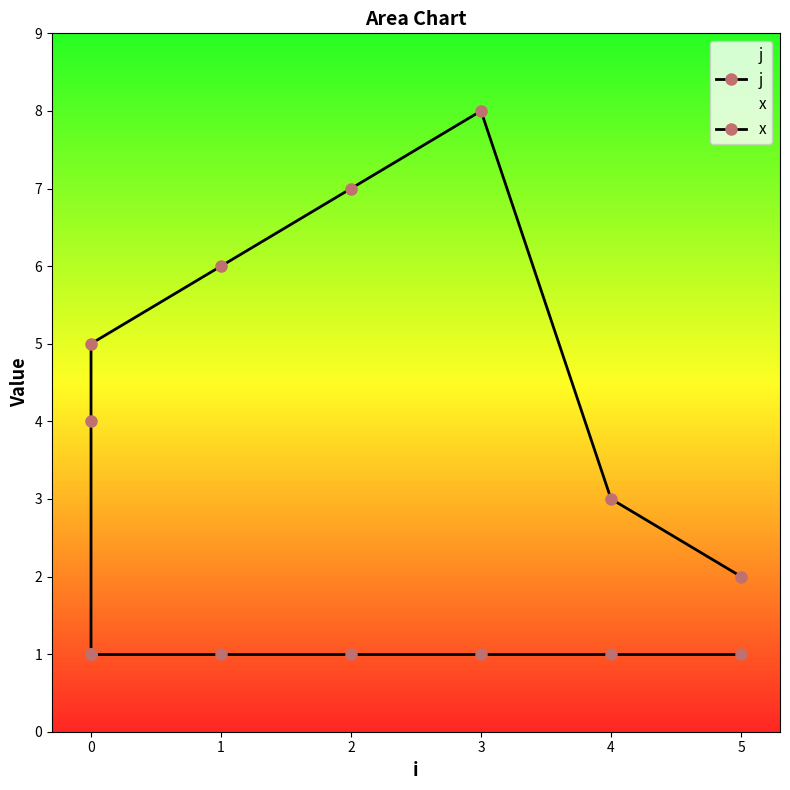

True or false: x and j cross at least once.

False